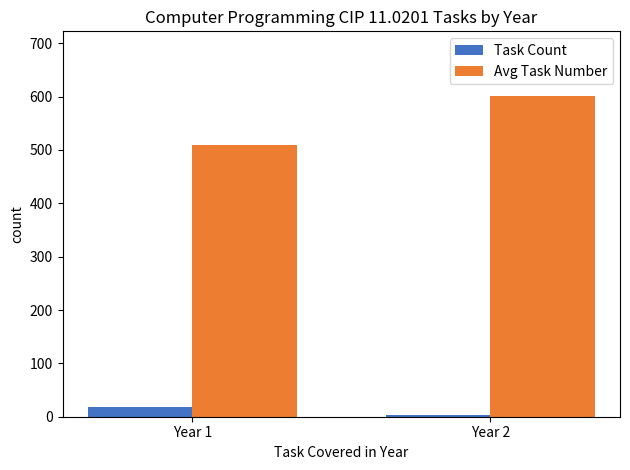

Reading right to left, extract all data points from this chart.

Task Count: Year 2=4	Year 1=18
Avg Task Number: Year 2=602	Year 1=509